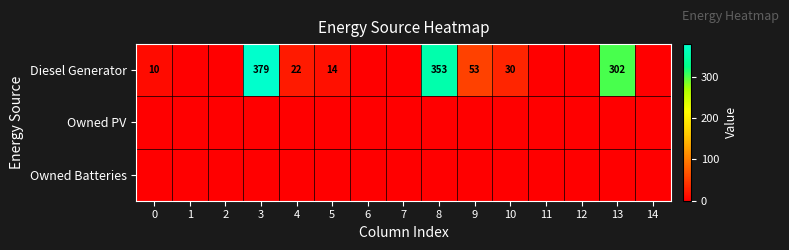

Is it true that Diesel Generator equals 44 at 10?

False